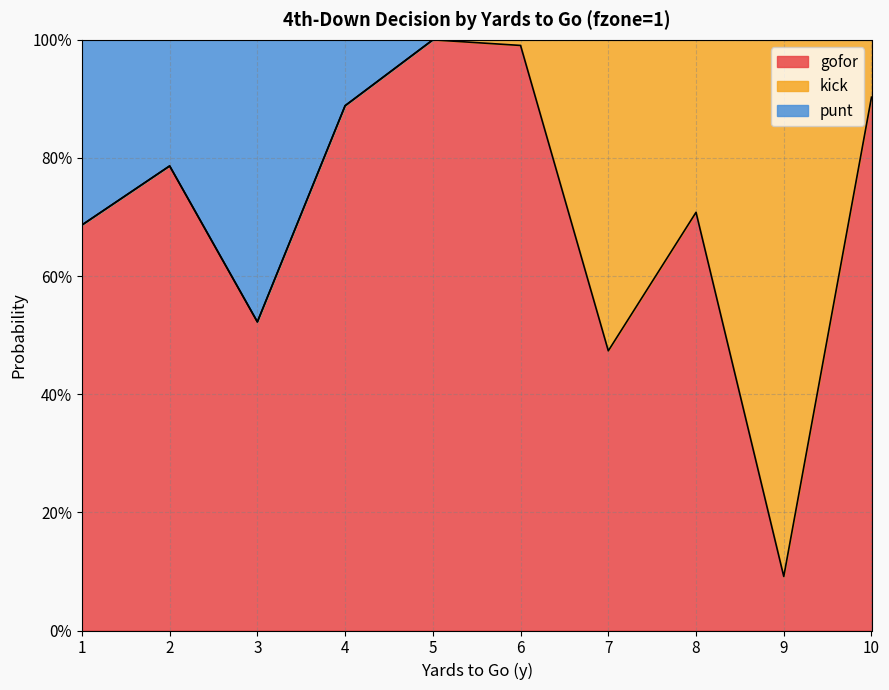

Which category has the highest value in the gofor series?

5